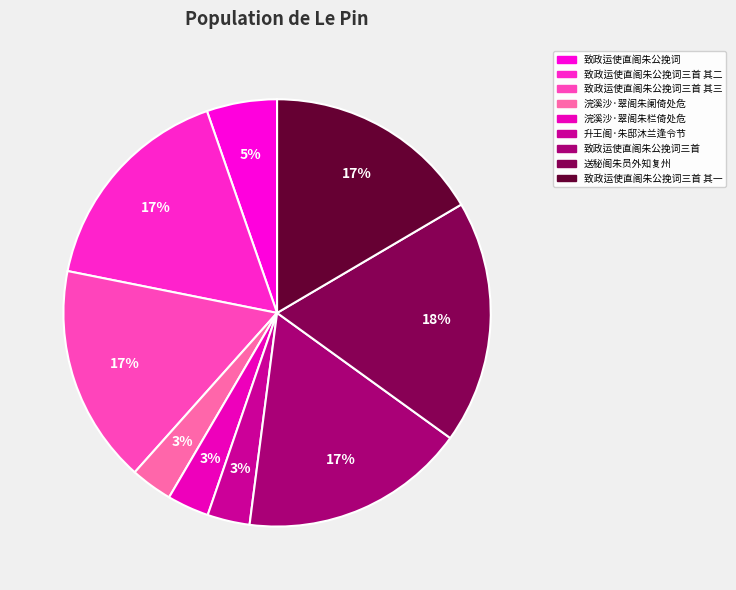

To the nearest percent, what is the average slice percentage?

11%